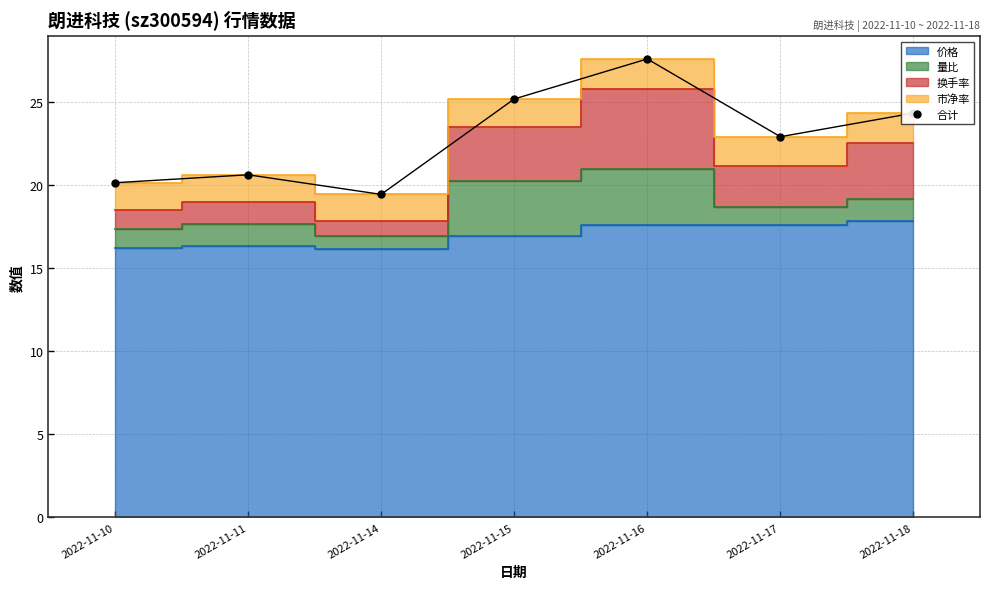

The chart shows a value of 24.3 at 2022-11-18. True or false?

True